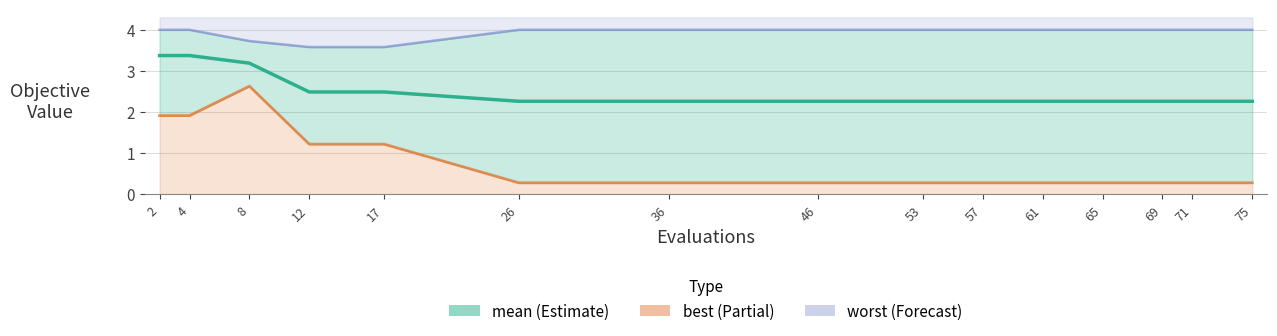

The chart shows a value of 2.3 at 46. True or false?

True